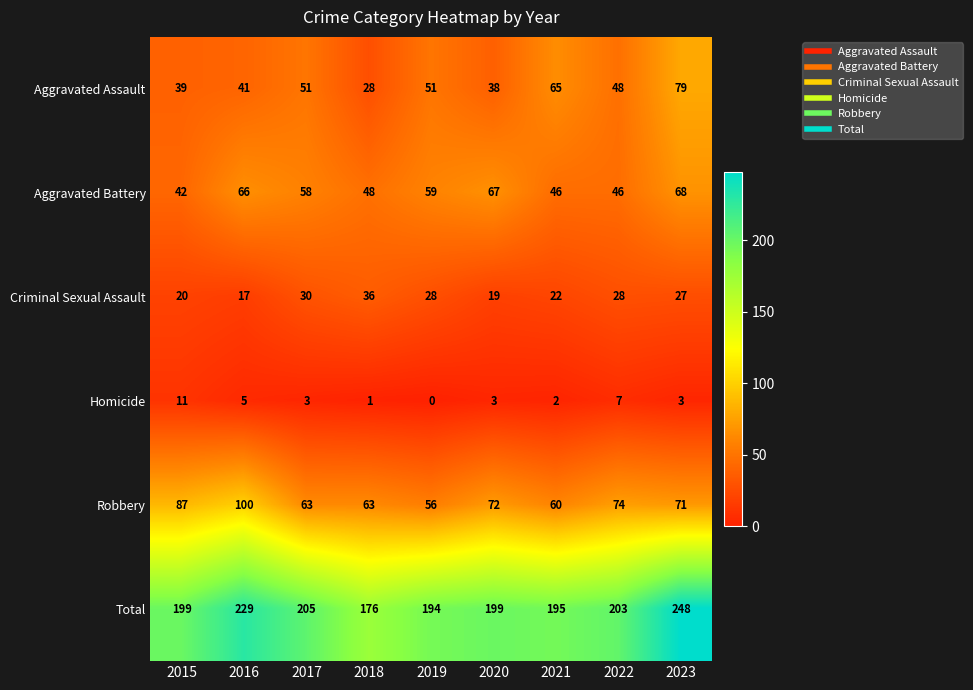

Which series has the largest total across all categories?

Total